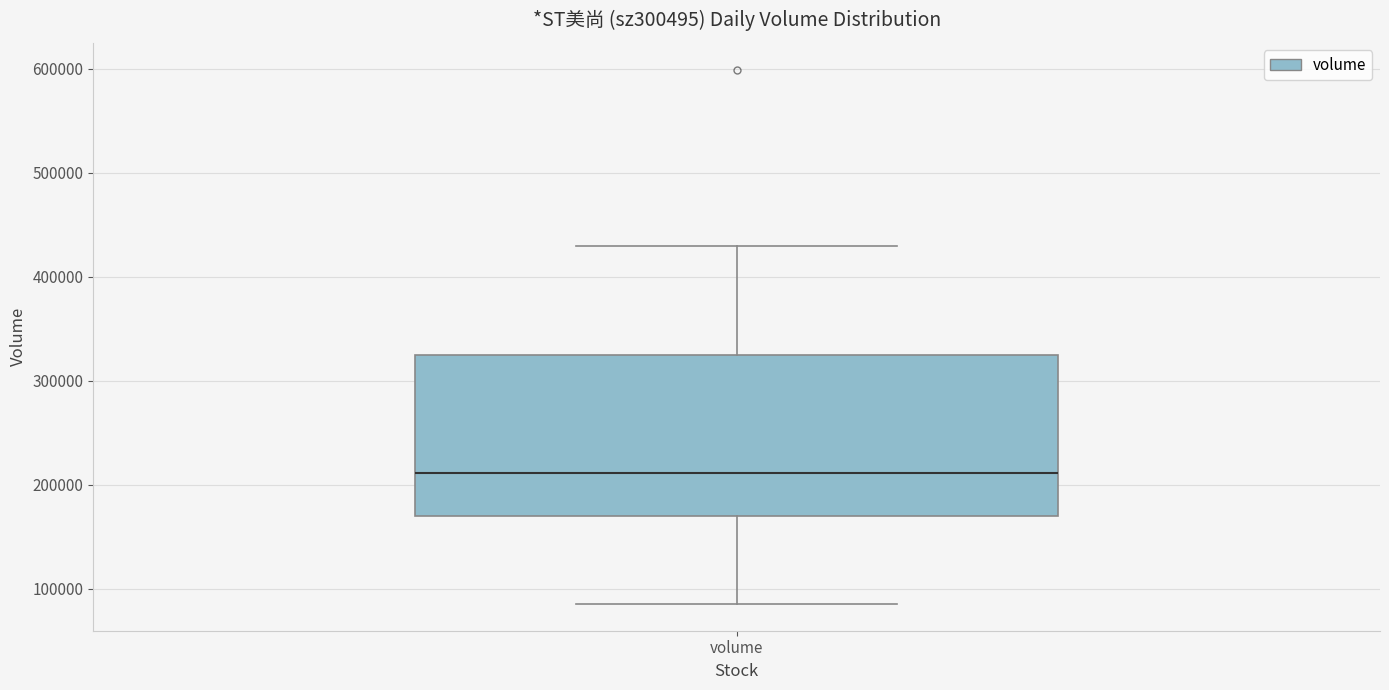

Transcribe this box plot: give where the median line is, the range the box spans, and where the two whiskers end, as read against the y-axis. The values are not printed on the chart, so give them approximately, as read against the axis.

median 210000, box 170000 to 320000, whiskers 90000 to 430000